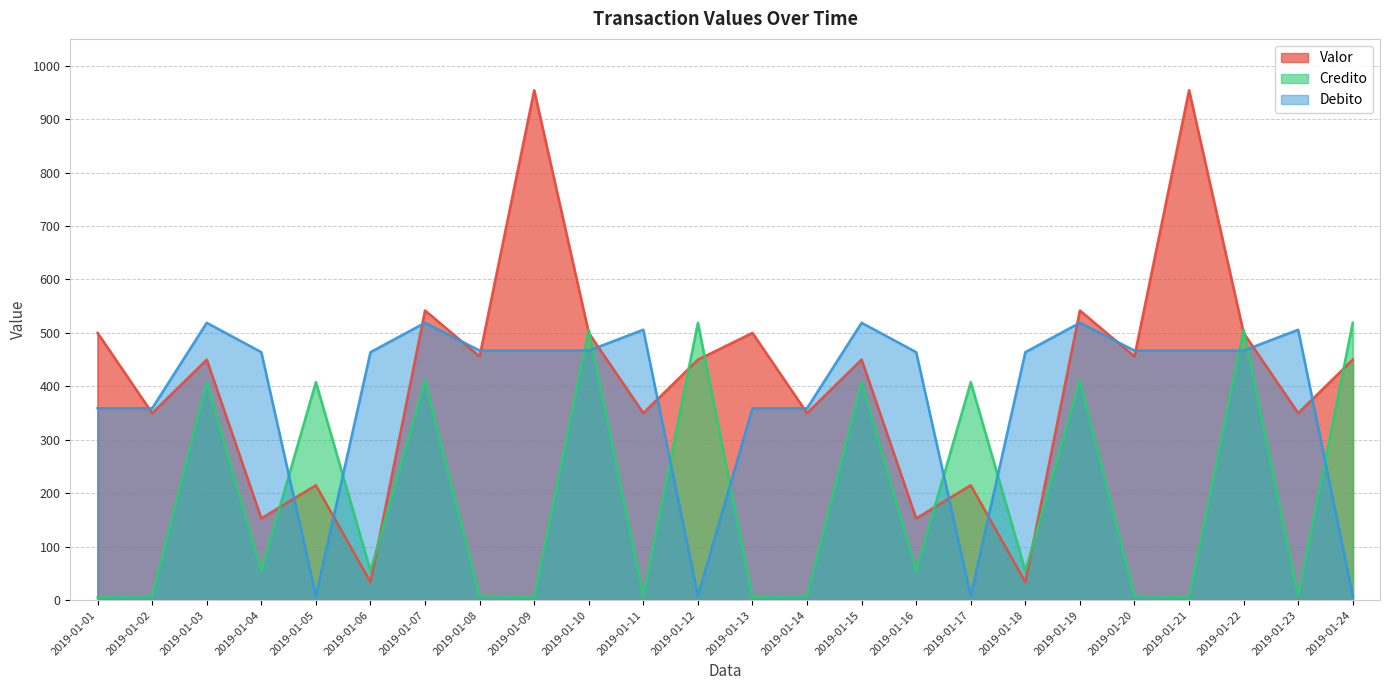

Which series has the largest total across all categories?

Valor